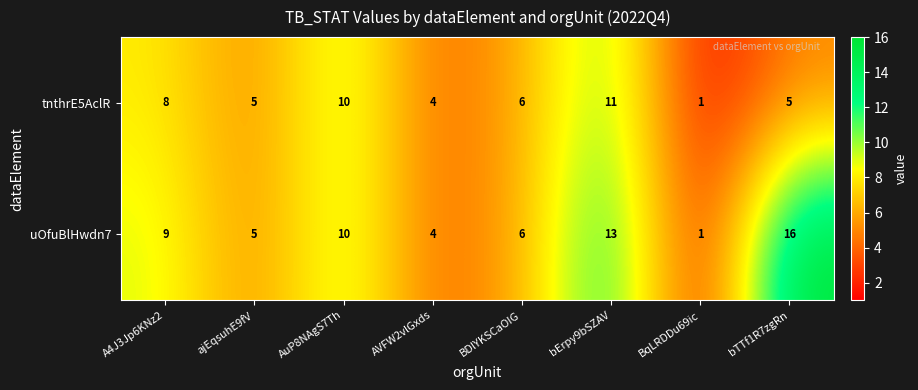

What is the total value across all series at bErpy9bSZAV?

24